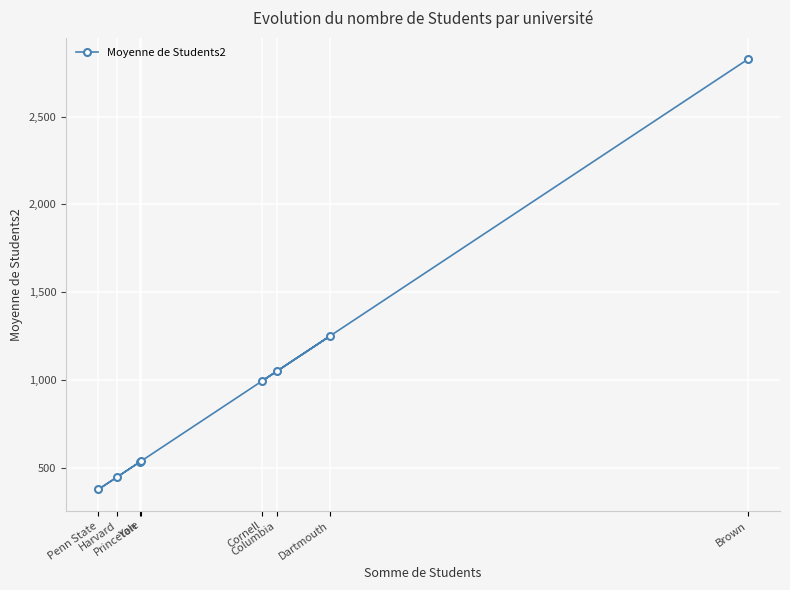

Where is the data nearest to the value 1601?

Dartmouth